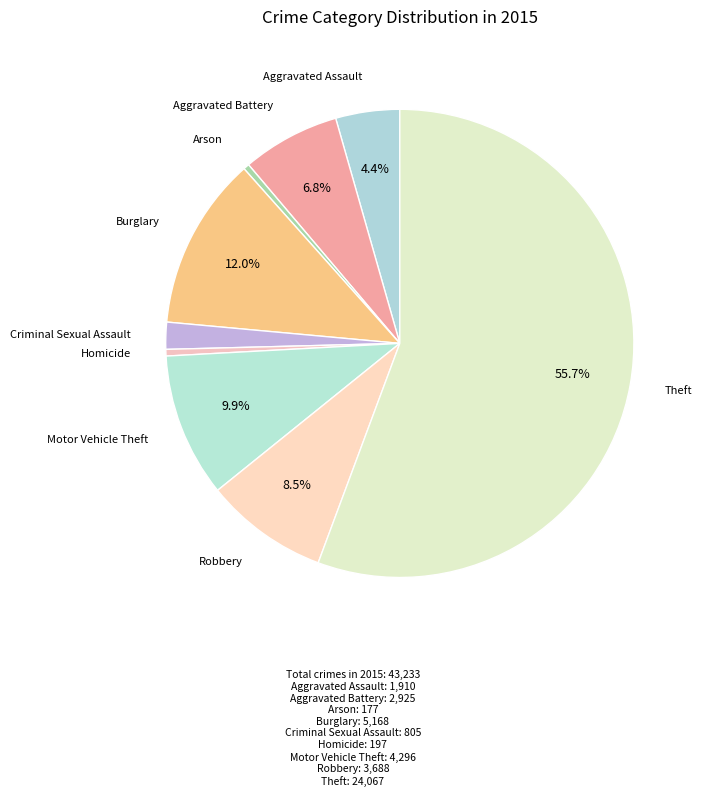

The Aggravated Assault slice represents 4% of the pie. True or false?

True